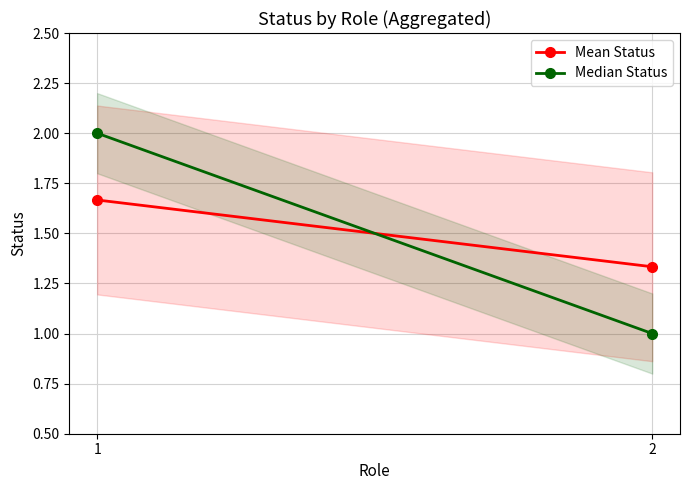

How many lines are shown in the chart?

2